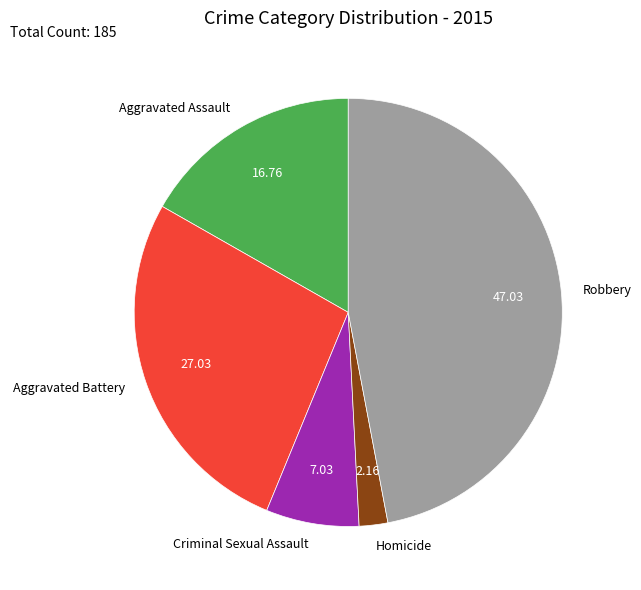

Combined, do Homicide and Criminal Sexual Assault account for over 50%?

No